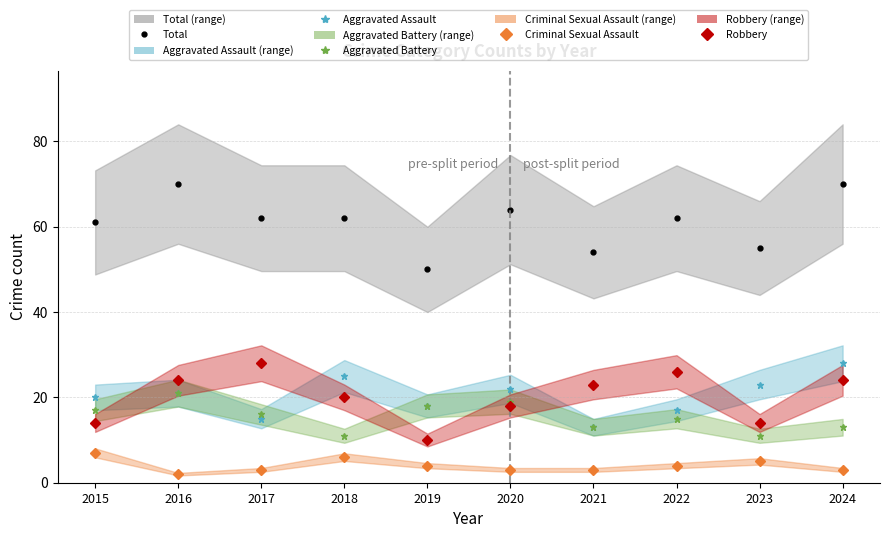

Reading left to right, transcribe all the data shown in this chart.

Total: 2015=61	2016=70	2017=62	2018=62	2019=50	2020=64	2021=54	2022=62	2023=55	2024=70
Aggravated Assault: 2015=20	2016=21	2017=15	2018=25	2019=18	2020=22	2021=13	2022=17	2023=23	2024=28
Aggravated Battery: 2015=17	2016=21	2017=16	2018=11	2019=18	2020=19	2021=13	2022=15	2023=11	2024=13
Criminal Sexual Assault: 2015=7	2016=2	2017=3	2018=6	2019=4	2020=3	2021=3	2022=4	2023=5	2024=3
Robbery: 2015=14	2016=24	2017=28	2018=20	2019=10	2020=18	2021=23	2022=26	2023=14	2024=24